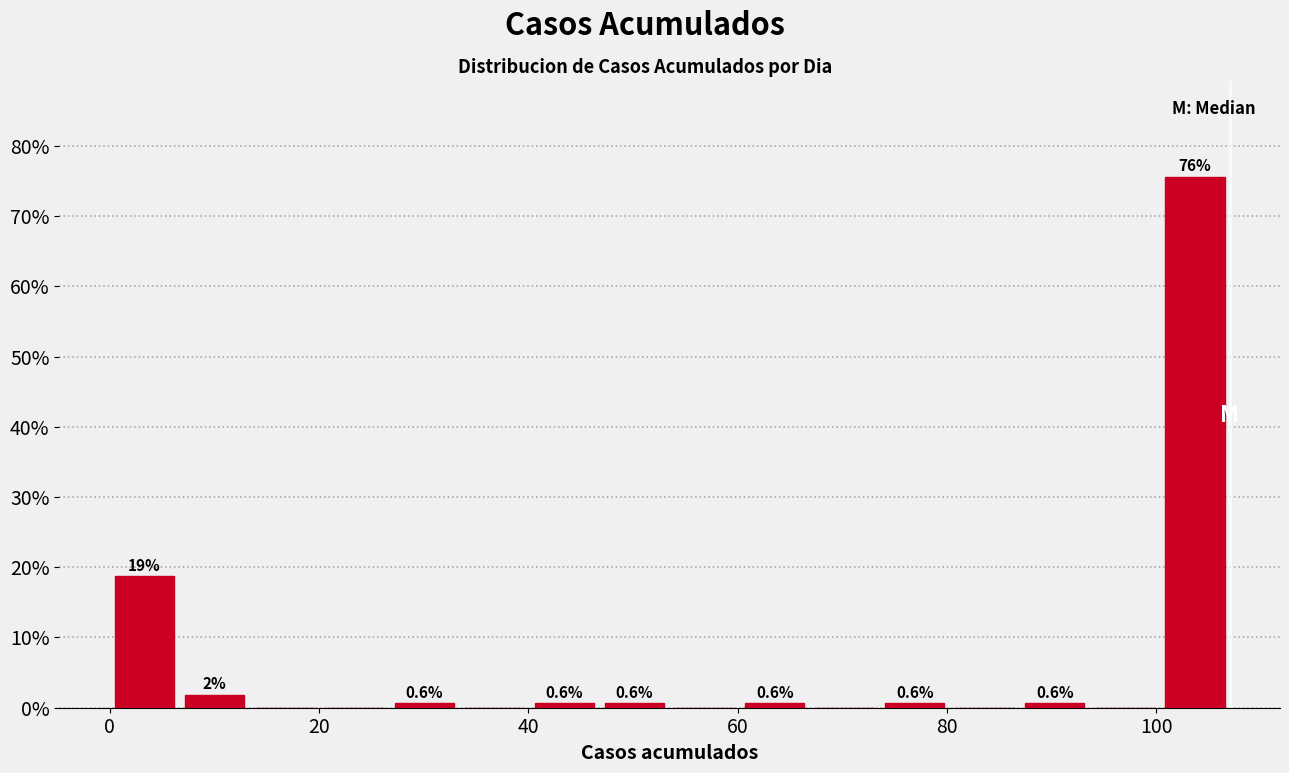

Read against the x-axis, roughly where is the centre of the tallest bar?

104